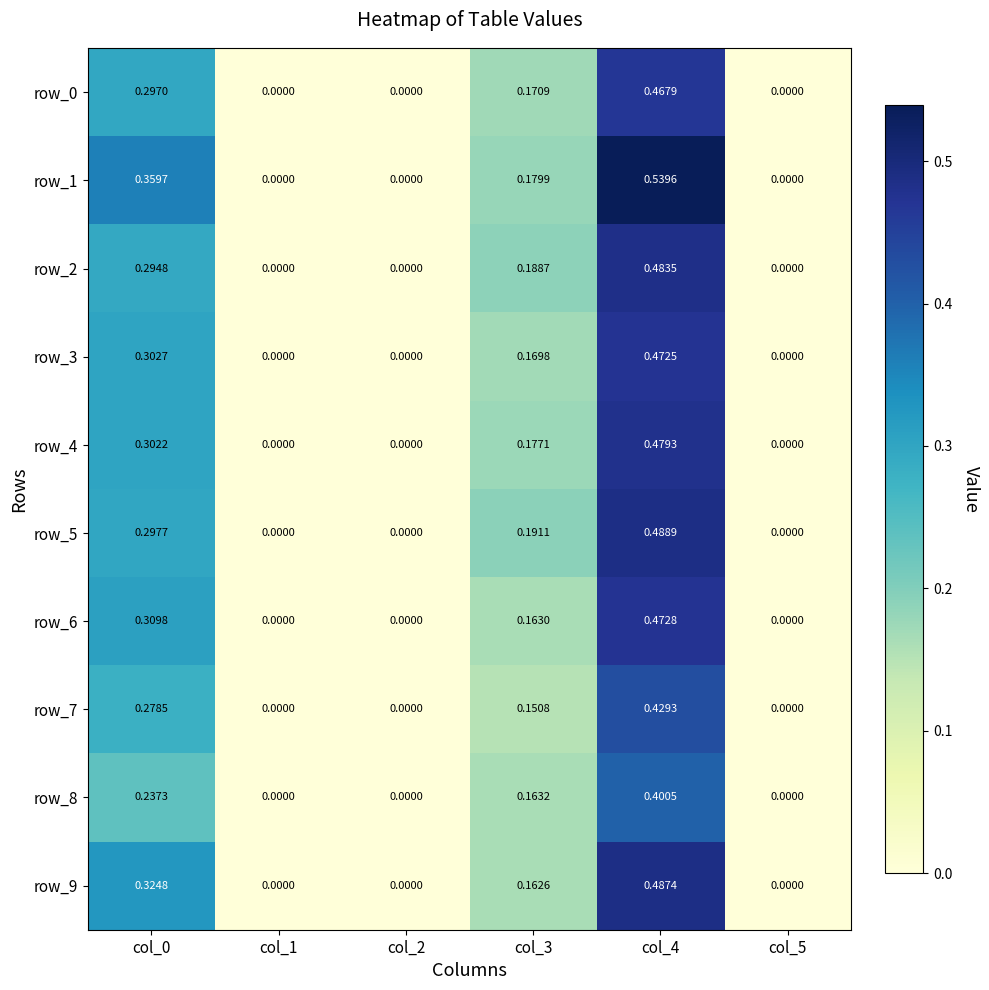

How many values in row_1 are above zero?

3